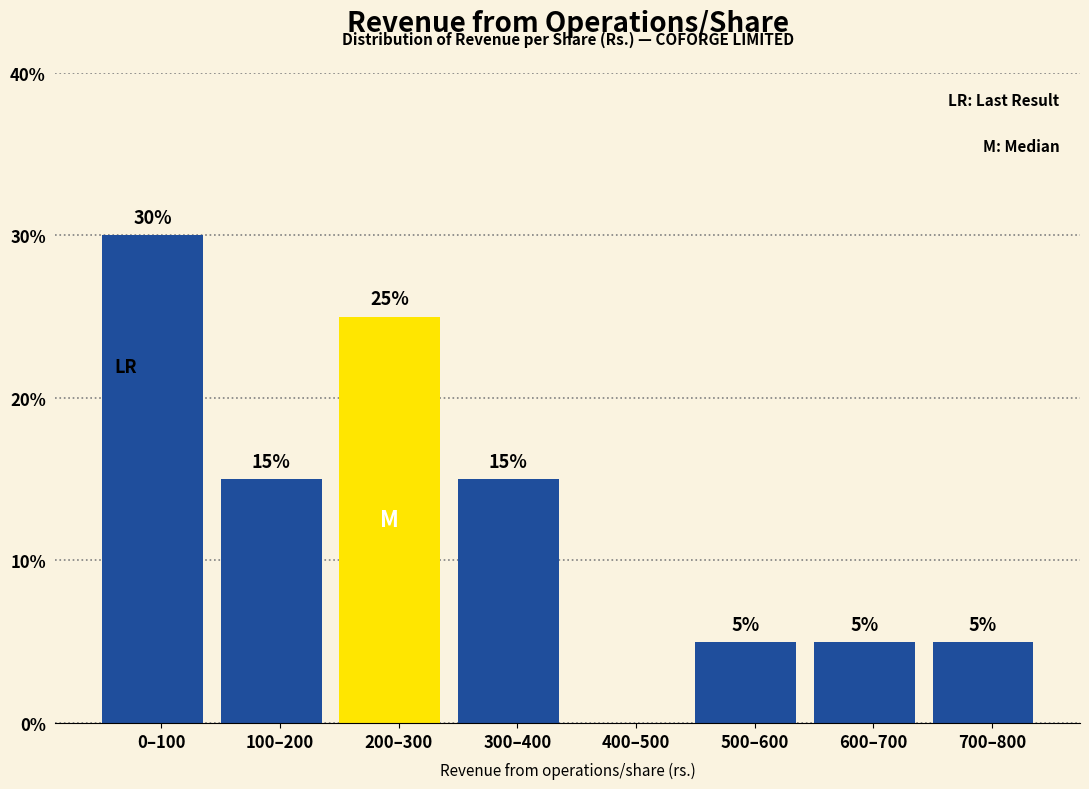

Reading right to left, list all the values displayed in this chart.

700–800=5	600–700=5	500–600=5	400–500=0	300–400=15	200–300=25	100–200=15	0–100=30